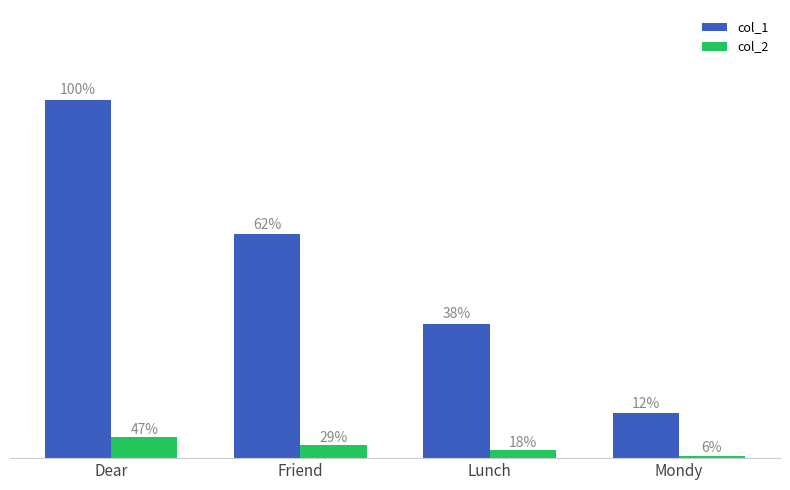

Does the chart contain stacked bars?

No